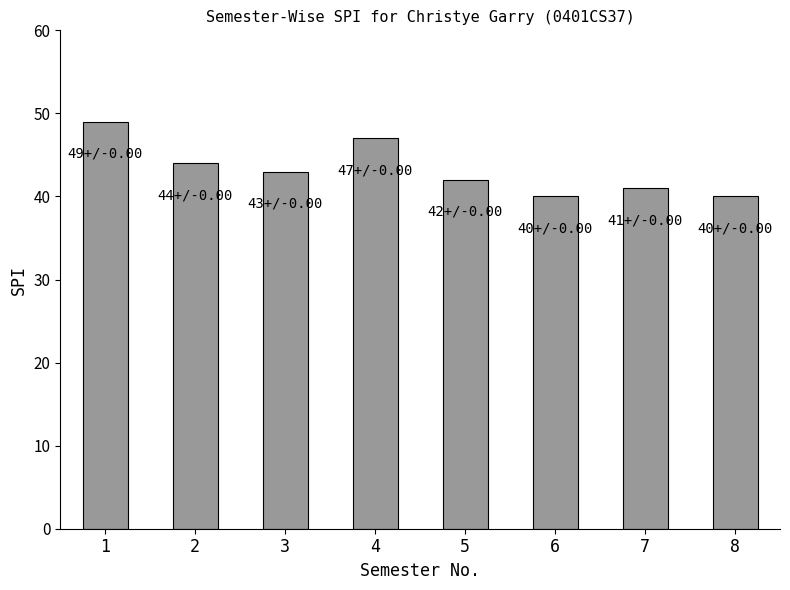

What is the value of the 8th bar from the left?

40